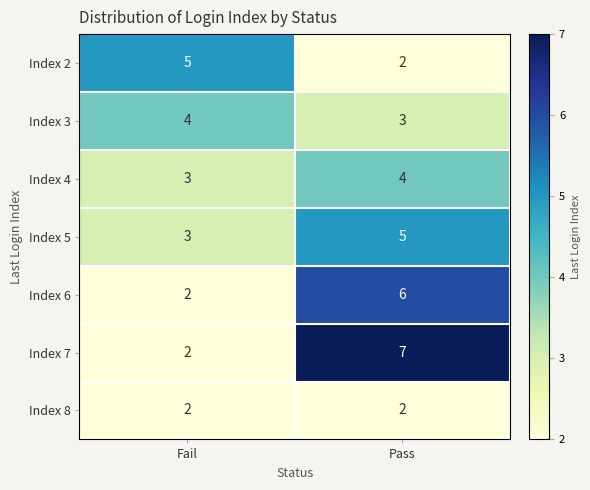

Which series has the largest total across all categories?

Index 7